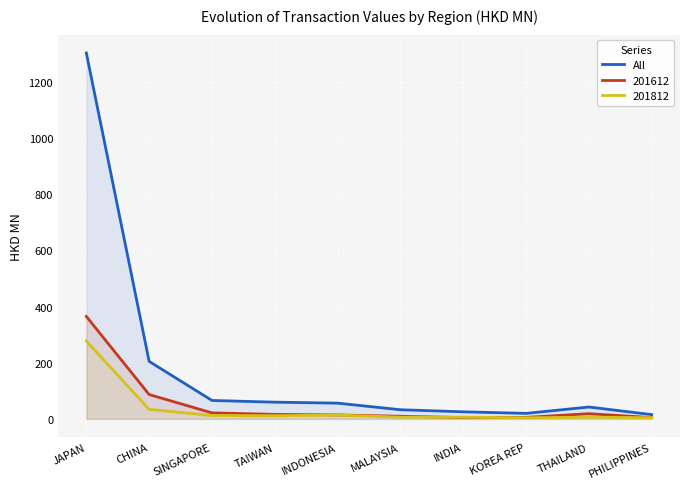

Rank the categories by value from lowest to highest.

PHILIPPINES, KOREA REP, INDIA, MALAYSIA, THAILAND, INDONESIA, TAIWAN, SINGAPORE, CHINA, JAPAN